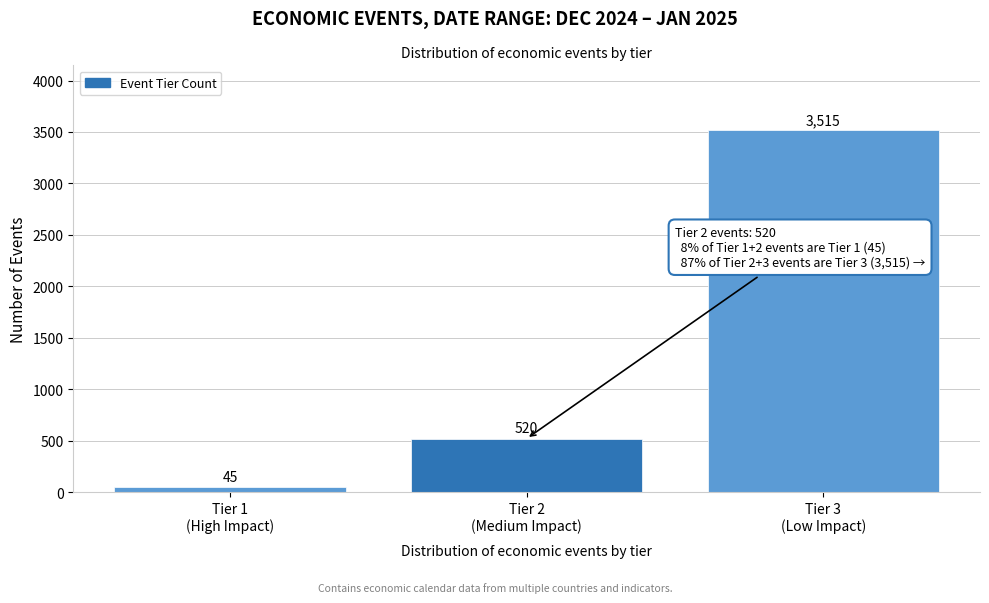

Reading right to left, extract all data points from this chart.

3515	520	45